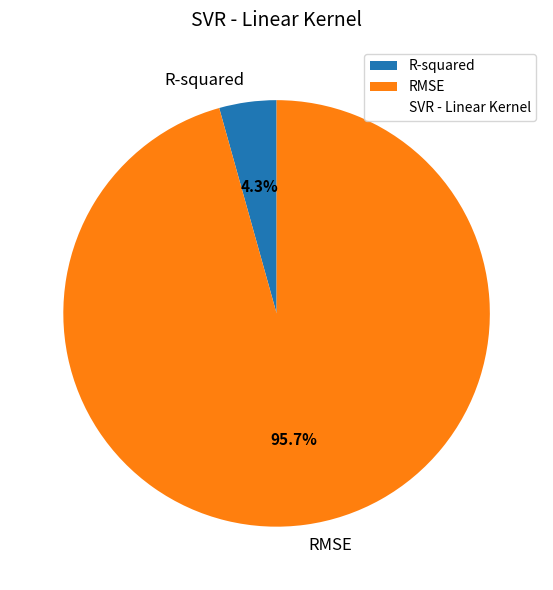

To the nearest percent, what portion does RMSE represent?

96%